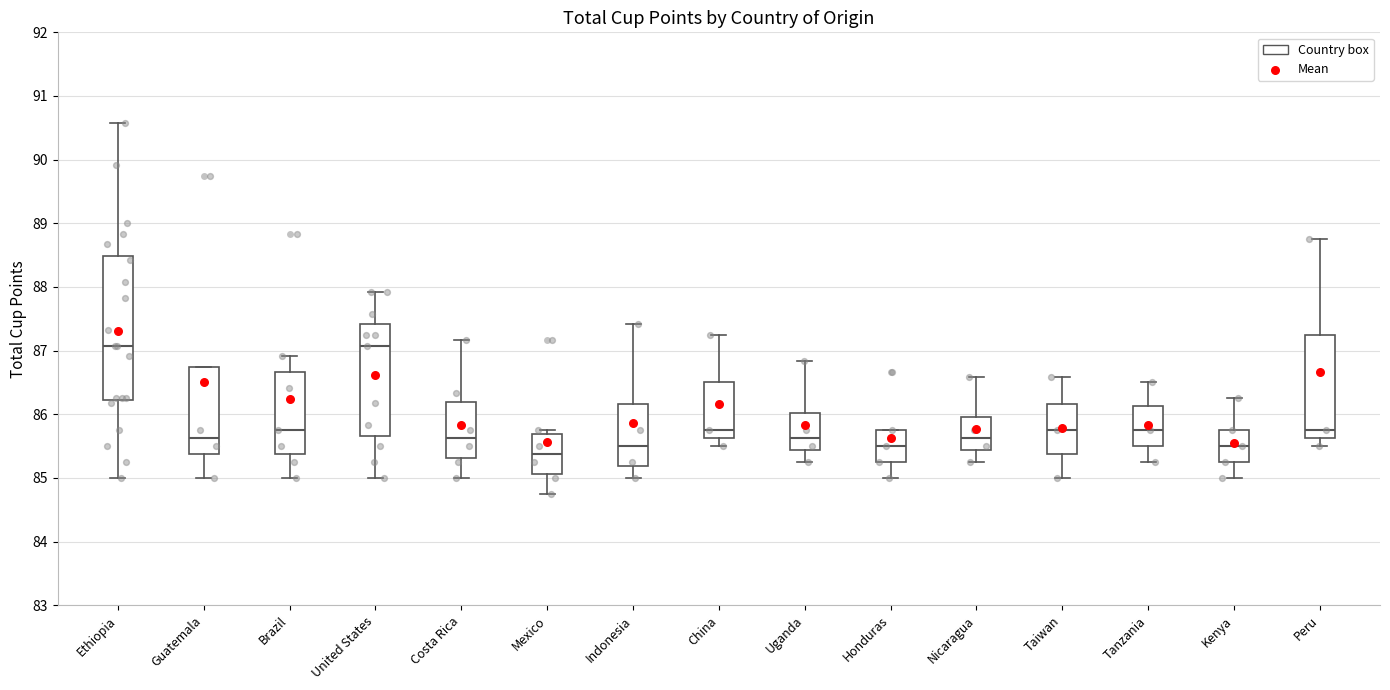

Reading left to right, read every box against the y-axis: the position of its median line, the range the box covers, and the ends of its whiskers. The values are not printed on the chart, so give them approximately, as read against the axis.

Ethiopia: median 87.1, box 86.2 to 88.5, whiskers 85.0 to 90.6
Guatemala: median 85.6, box 85.4 to 86.8, whiskers 85.0 to 86.8
Brazil: median 85.8, box 85.4 to 86.7, whiskers 85.0 to 86.9
United States: median 87.1, box 85.7 to 87.4, whiskers 85.0 to 87.9
Costa Rica: median 85.6, box 85.3 to 86.2, whiskers 85.0 to 87.2
Mexico: median 85.4, box 85.1 to 85.7, whiskers 84.8 to 85.8
Indonesia: median 85.5, box 85.2 to 86.2, whiskers 85.0 to 87.4
China: median 85.8, box 85.6 to 86.5, whiskers 85.5 to 87.3
Uganda: median 85.6, box 85.4 to 86.0, whiskers 85.3 to 86.8
Honduras: median 85.5, box 85.3 to 85.8, whiskers 85.0 to 85.8
Nicaragua: median 85.6, box 85.4 to 86.0, whiskers 85.3 to 86.6
Taiwan: median 85.8, box 85.4 to 86.2, whiskers 85.0 to 86.6
Tanzania: median 85.8, box 85.5 to 86.1, whiskers 85.3 to 86.5
Kenya: median 85.5, box 85.3 to 85.8, whiskers 85.0 to 86.3
Peru: median 85.8, box 85.6 to 87.3, whiskers 85.5 to 88.8